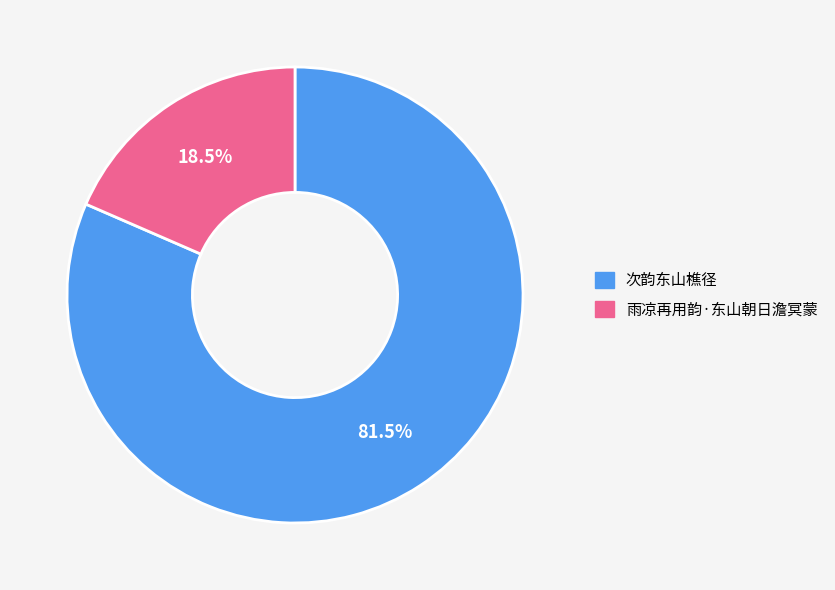

What is the ratio of the value at 次韵东山樵径 to the value at 雨凉再用韵·东山朝日澹冥蒙?

4.4